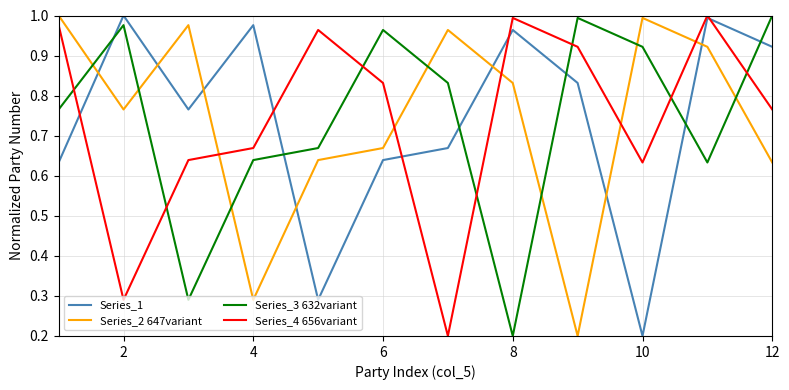

True or false: Series_2 647variant and Series_4 656variant intersect in this chart.

True